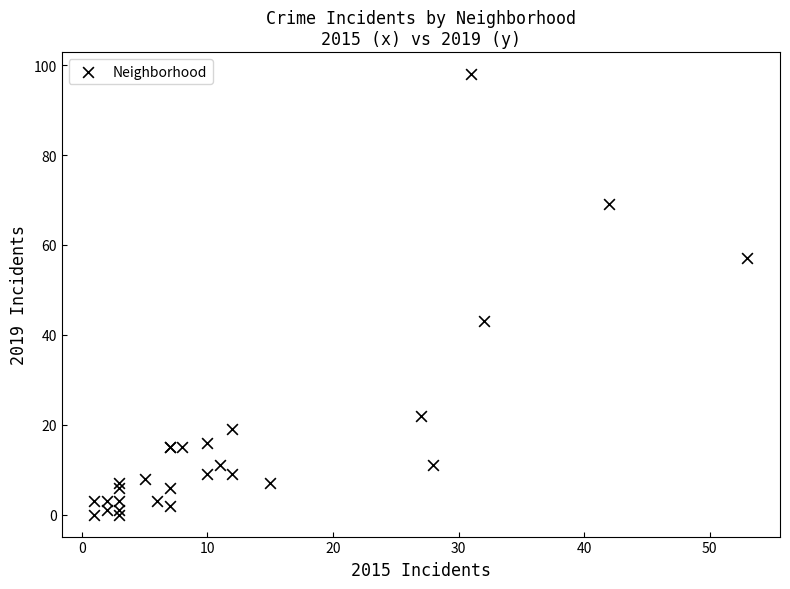

What Y value in the scatter plot is closest to 49?

43